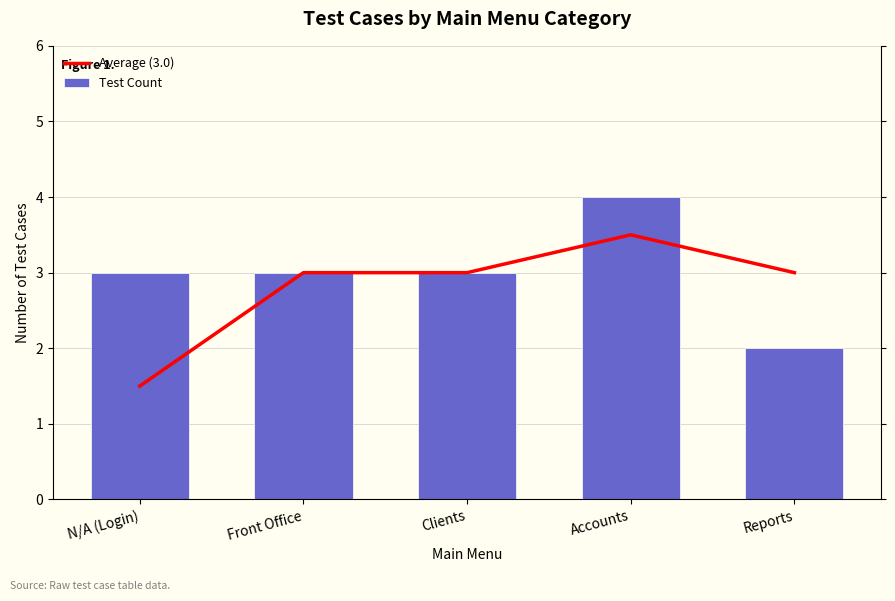

At which label is Average (3.0) closest to 2?

N/A (Login)